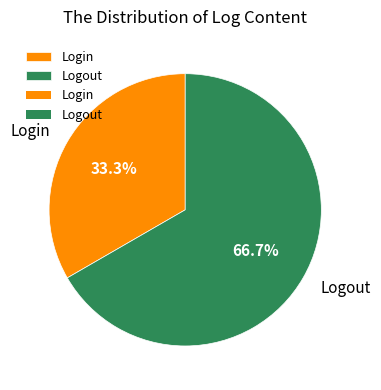

What is the ratio of the value at Logout to the value at Login?

2.0